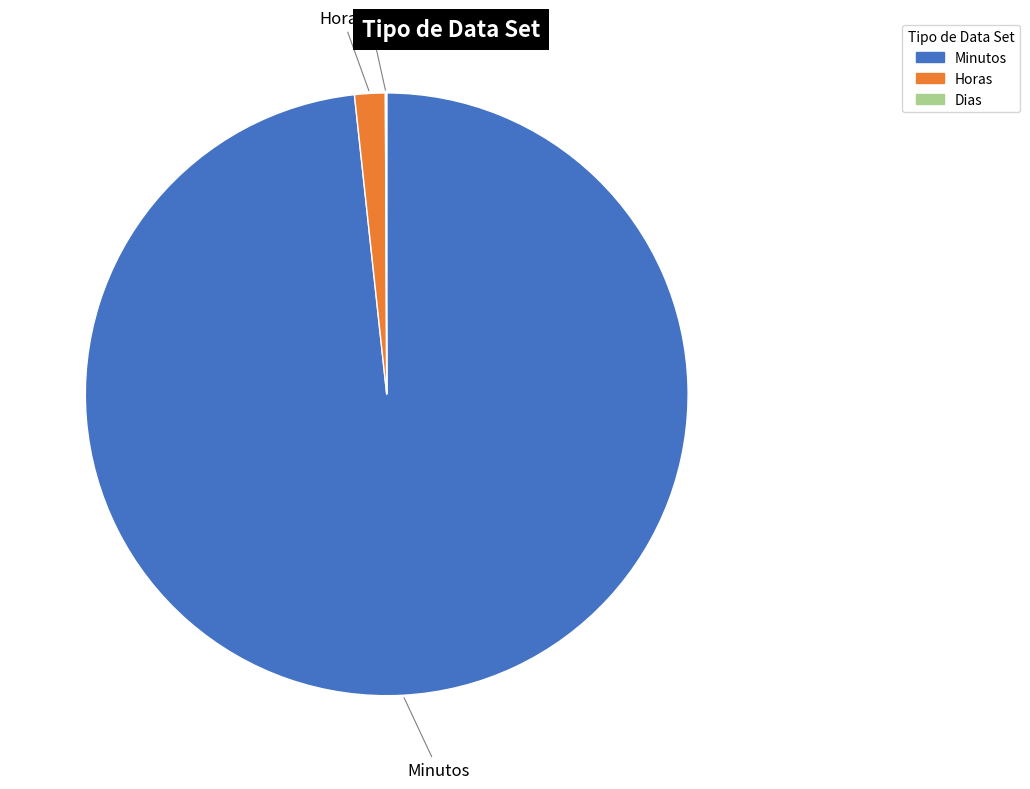

Which category has the biggest portion of the pie?

Minutos